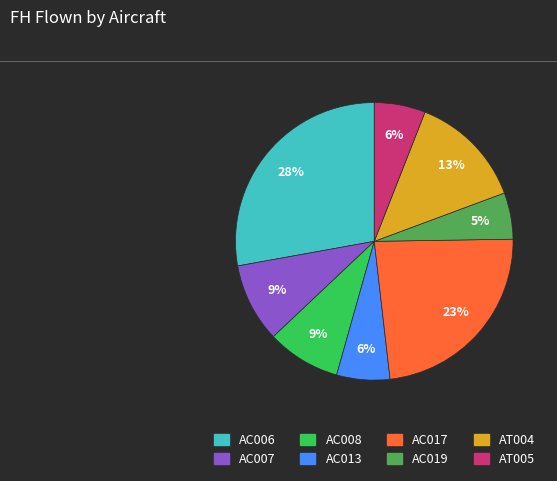

The AC017 slice represents 14% of the pie. True or false?

False